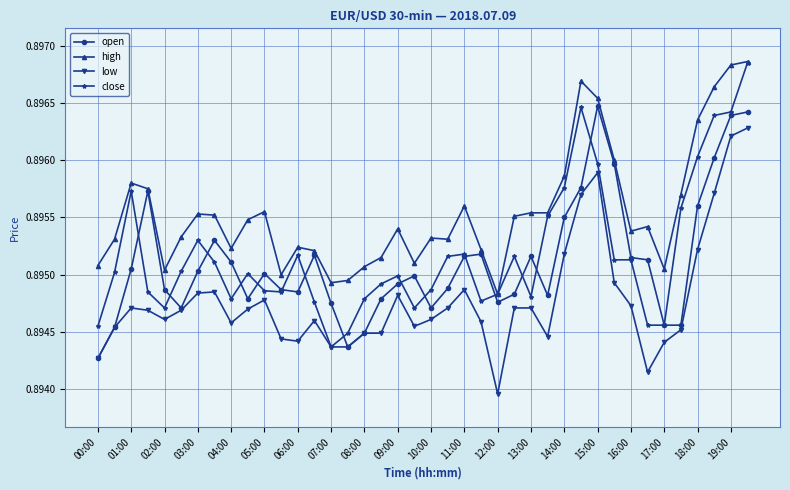

True or false: high has more than 0 interior local peaks.

True